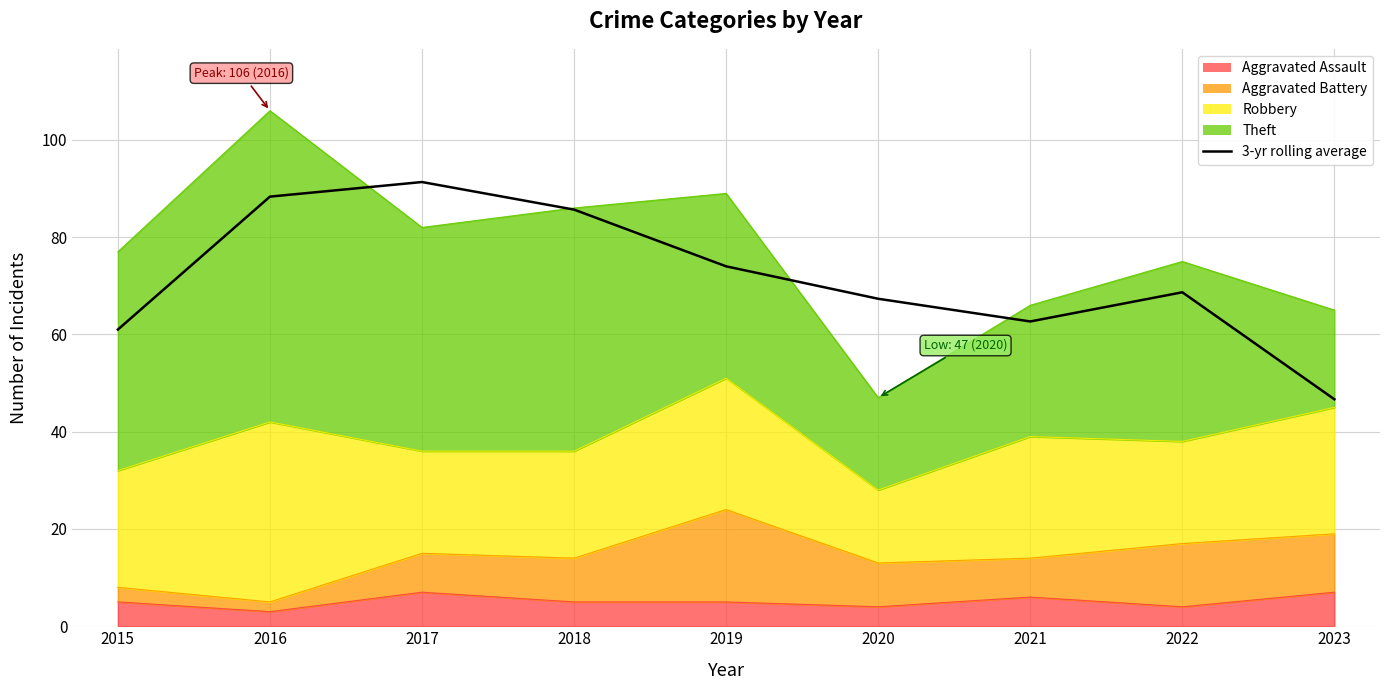

How many points are higher than both their immediate neighbors (excluding endpoints)?

2